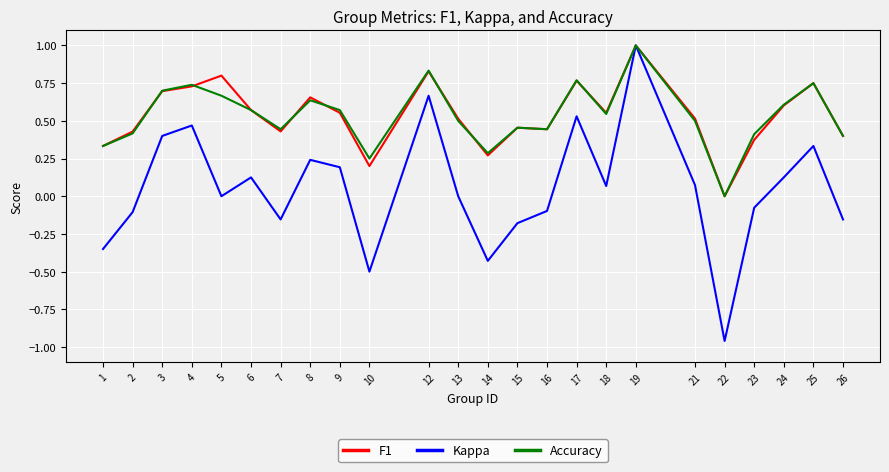

Which series has the widest spread of values?

Kappa